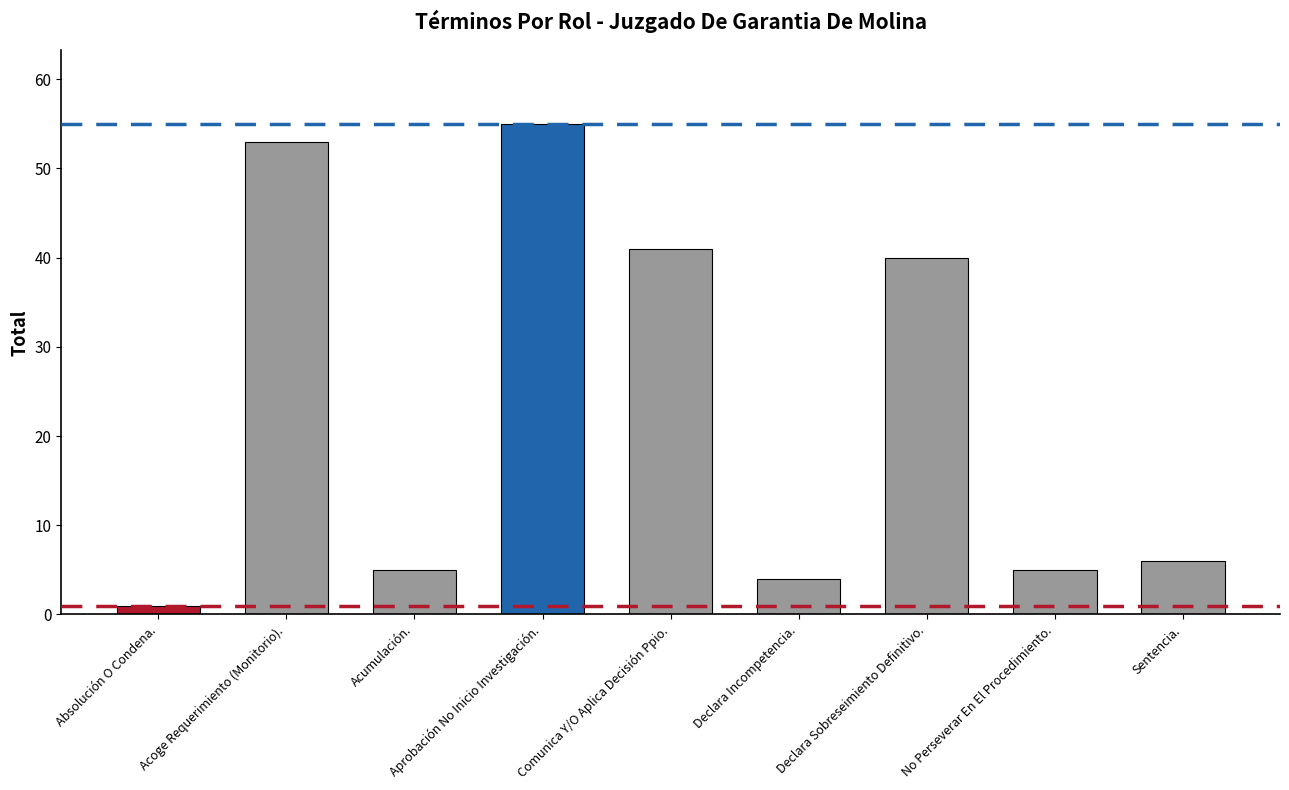

Which label corresponds to the smallest value in the chart?

Absolución O Condena.